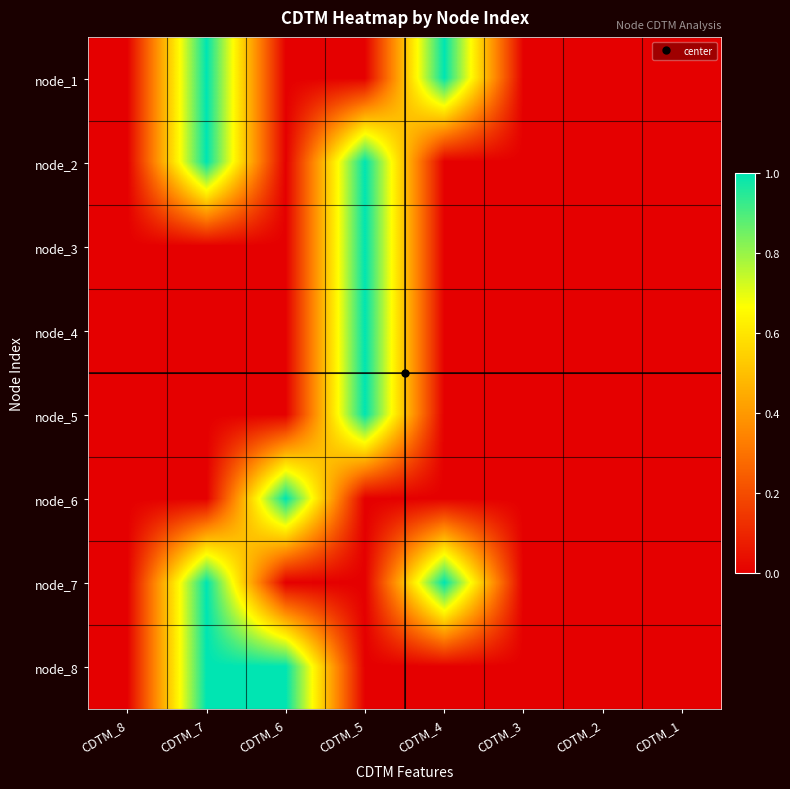

Rank the series at CDTM_7 from highest to lowest value.

node_1, node_2, node_7, node_8, node_3, node_4, node_5, node_6